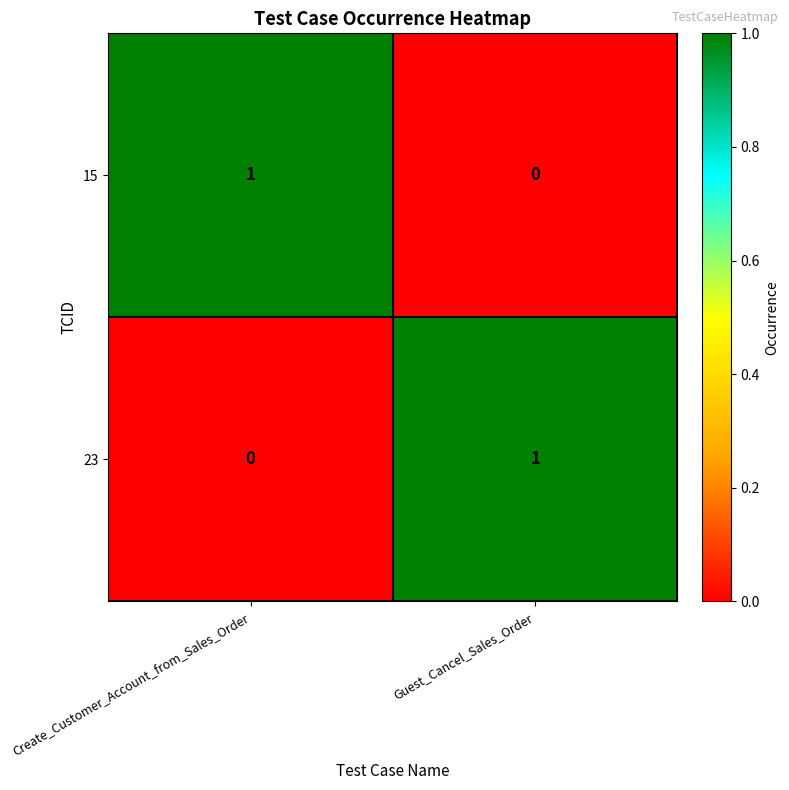

At which label does 23 reach its peak?

Guest_Cancel_Sales_Order